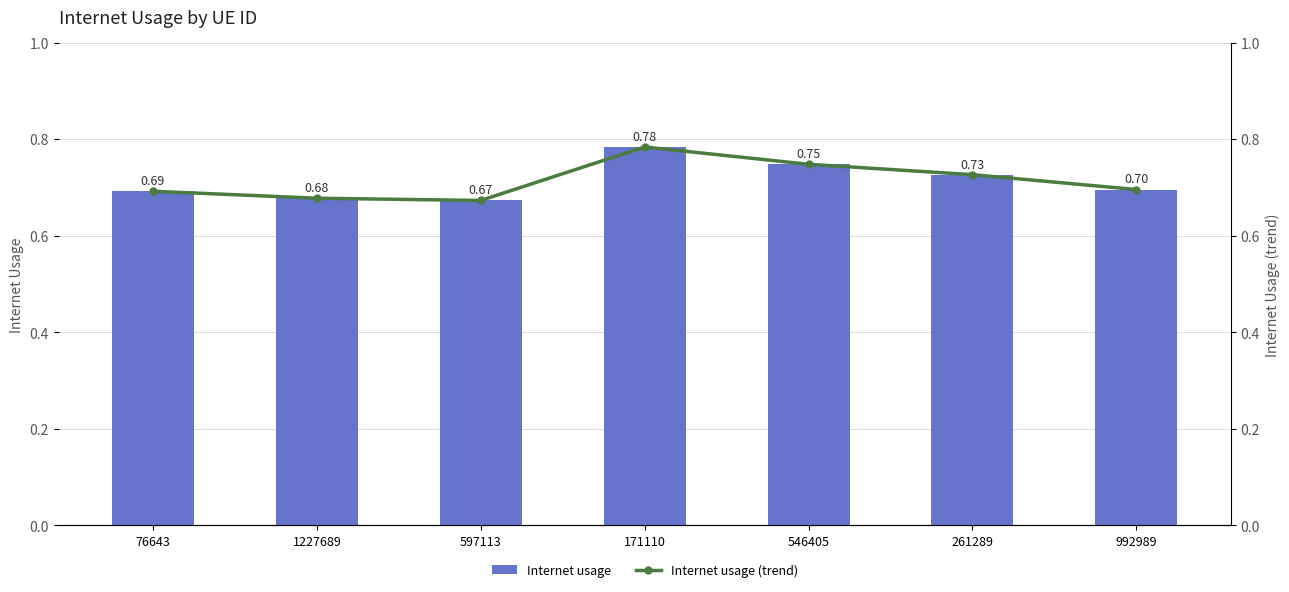

How many data points does each series have?

7